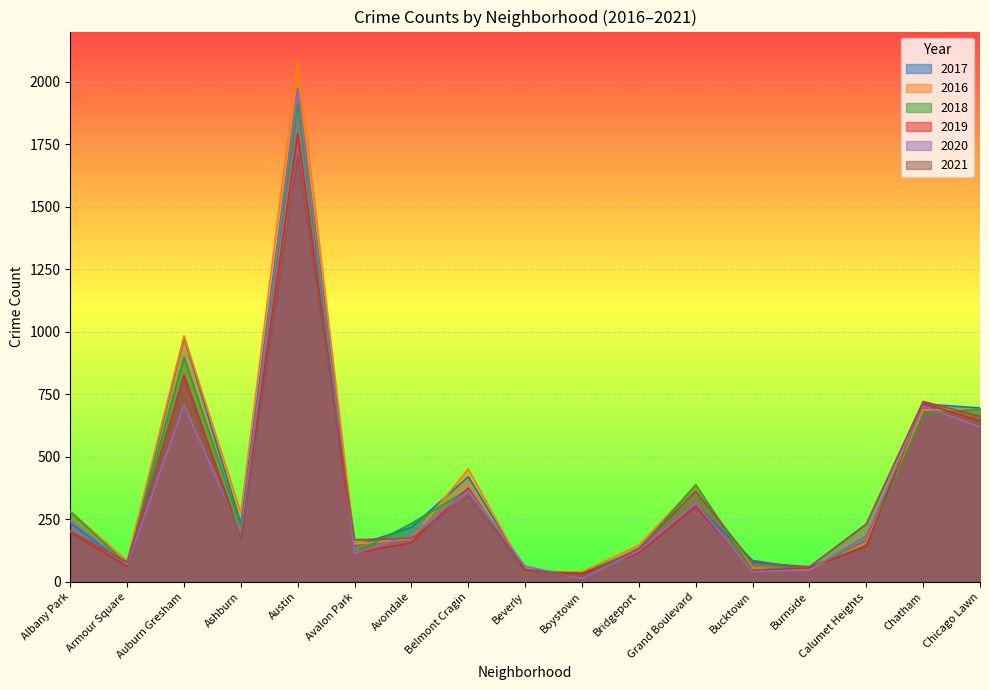

How many categories are shown in the chart?

17